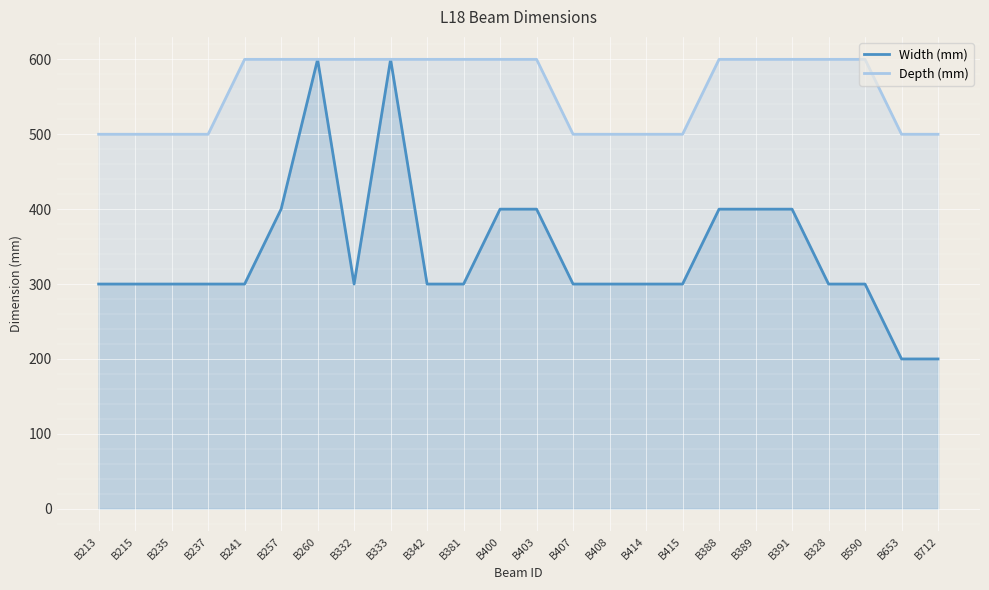

How many lines are shown in the chart?

2